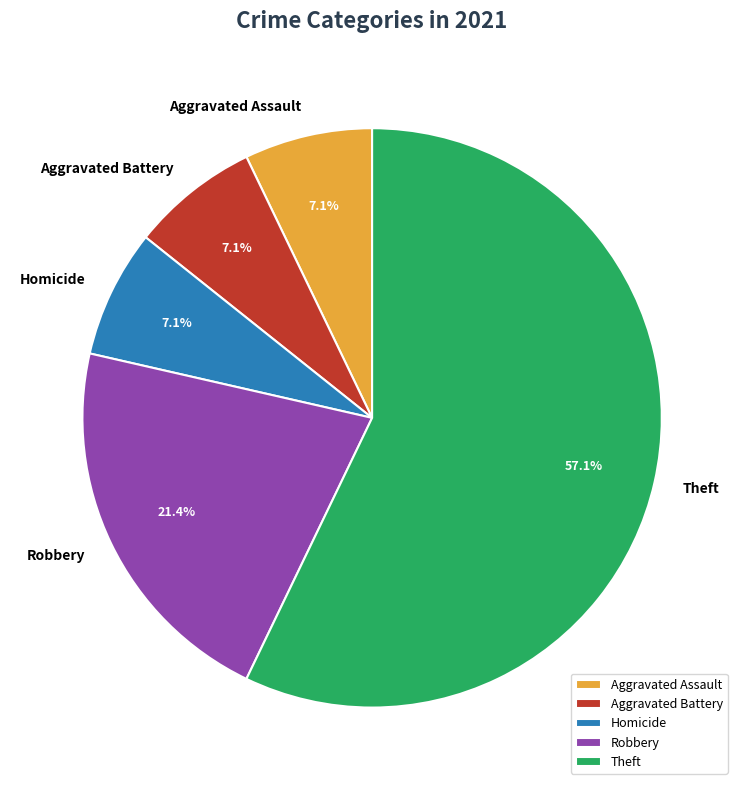

How many segments does this pie chart have?

5